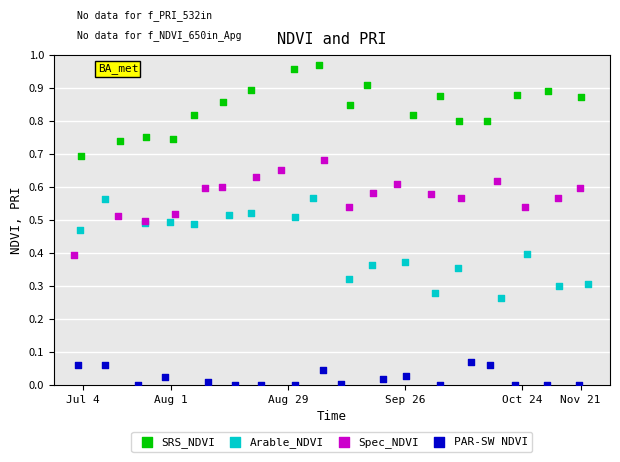

Which series reaches the minimum Y coordinate?

PAR-SW NDVI